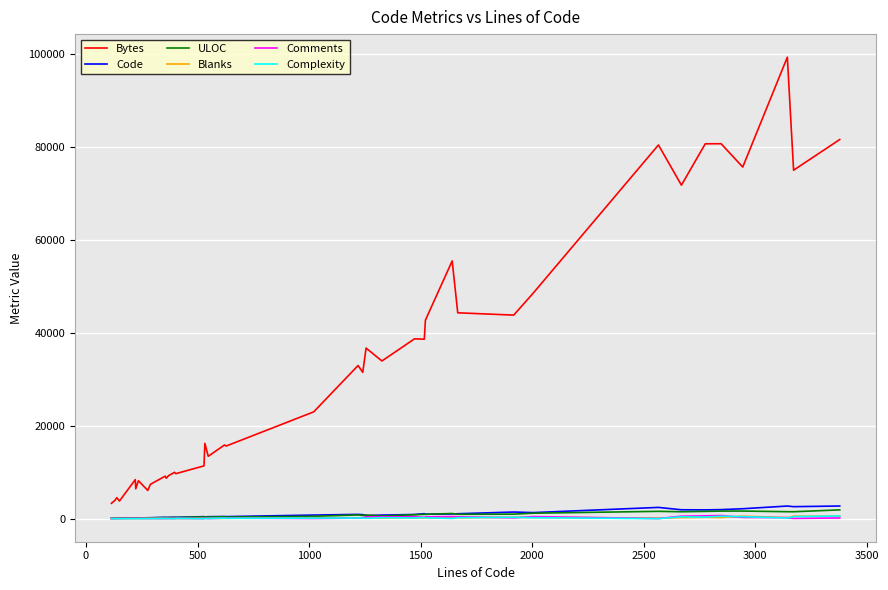

True or false: Bytes has more than 2 points higher than both neighbors.

True